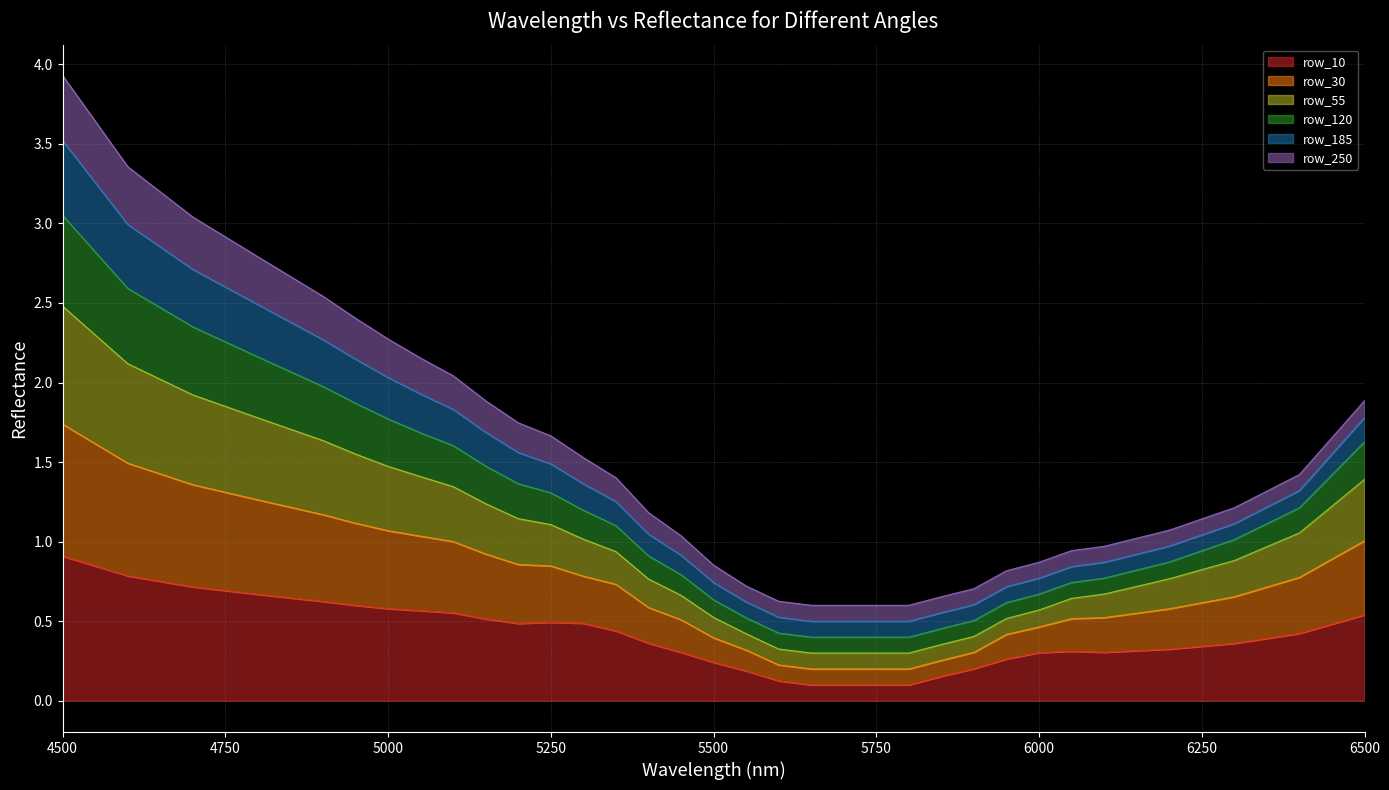

Count the number of categories in the chart.

33